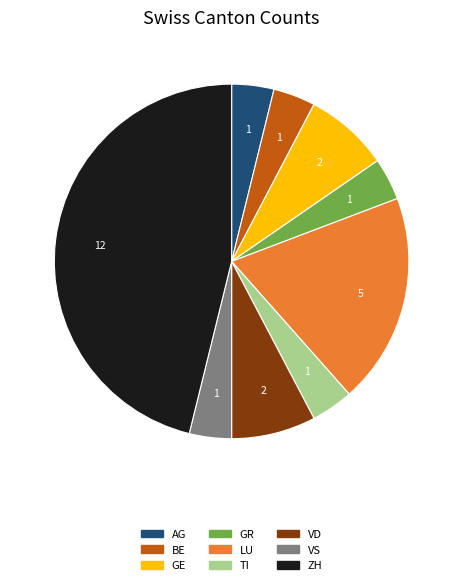

Does any single category account for the majority?

No